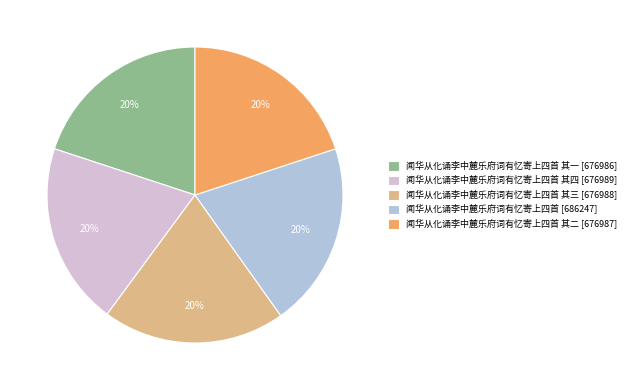

Does any single category account for the majority?

No